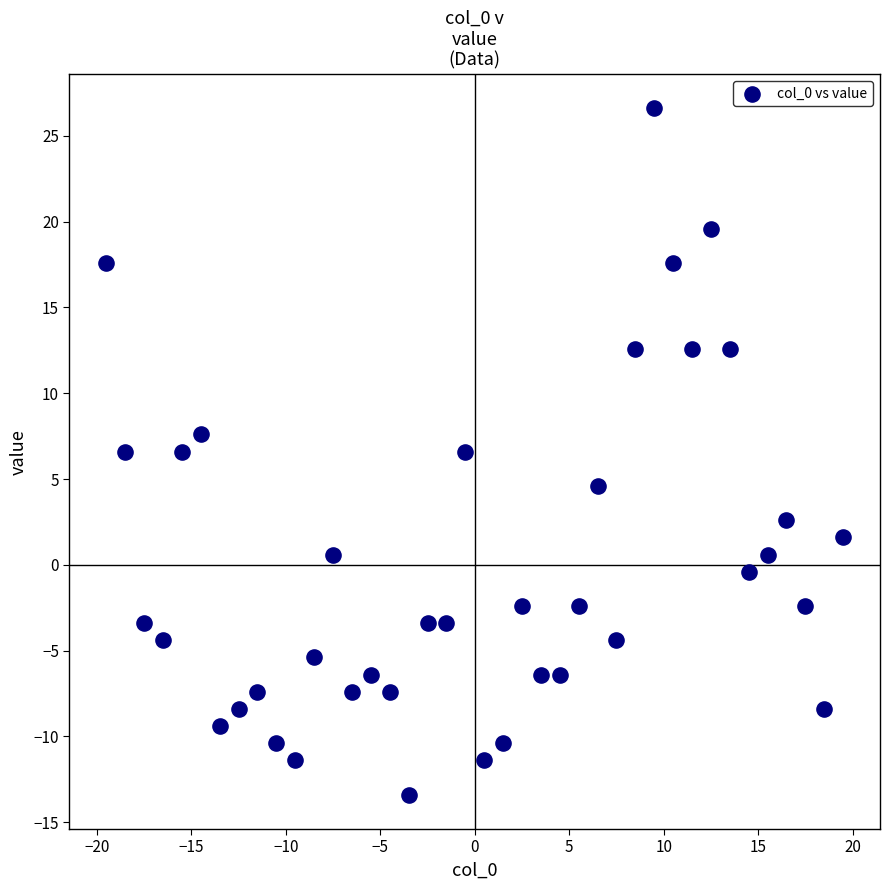

What is the range of X values (max minus min)?

39.0